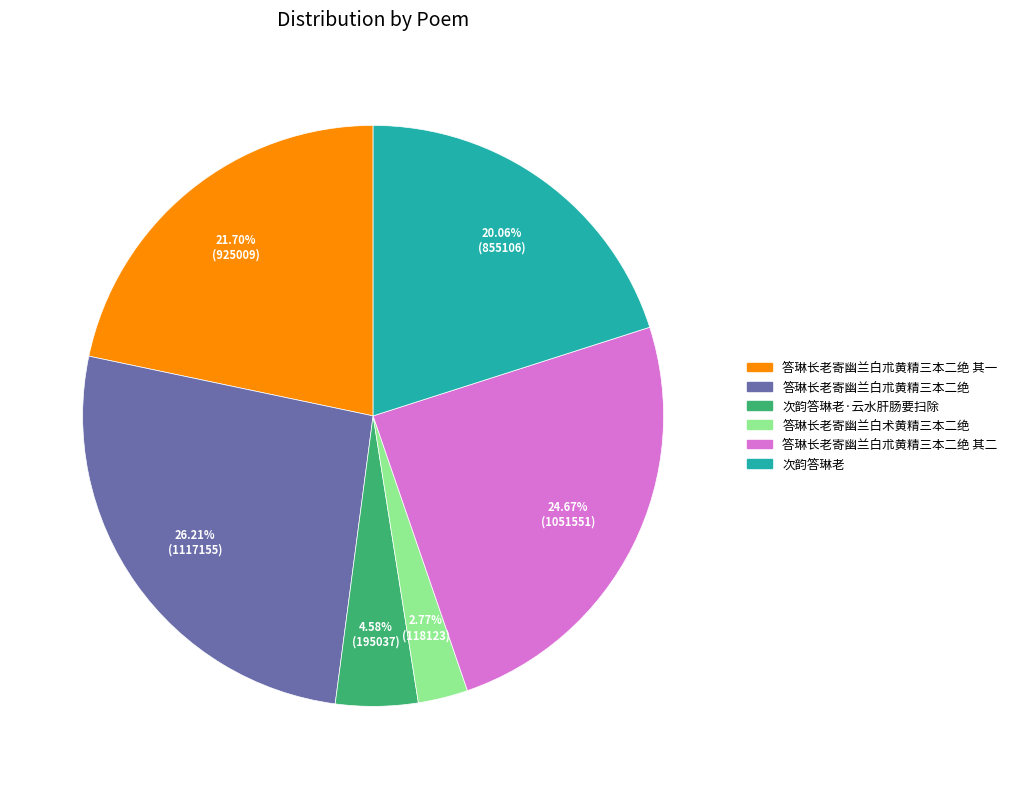

Is there any slice that represents more than half of the pie?

No